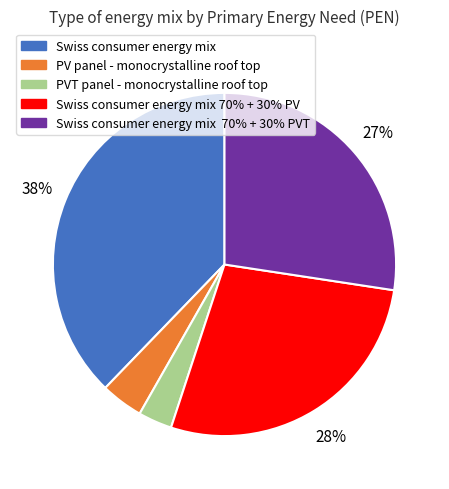

How many slices are in this pie chart?

5